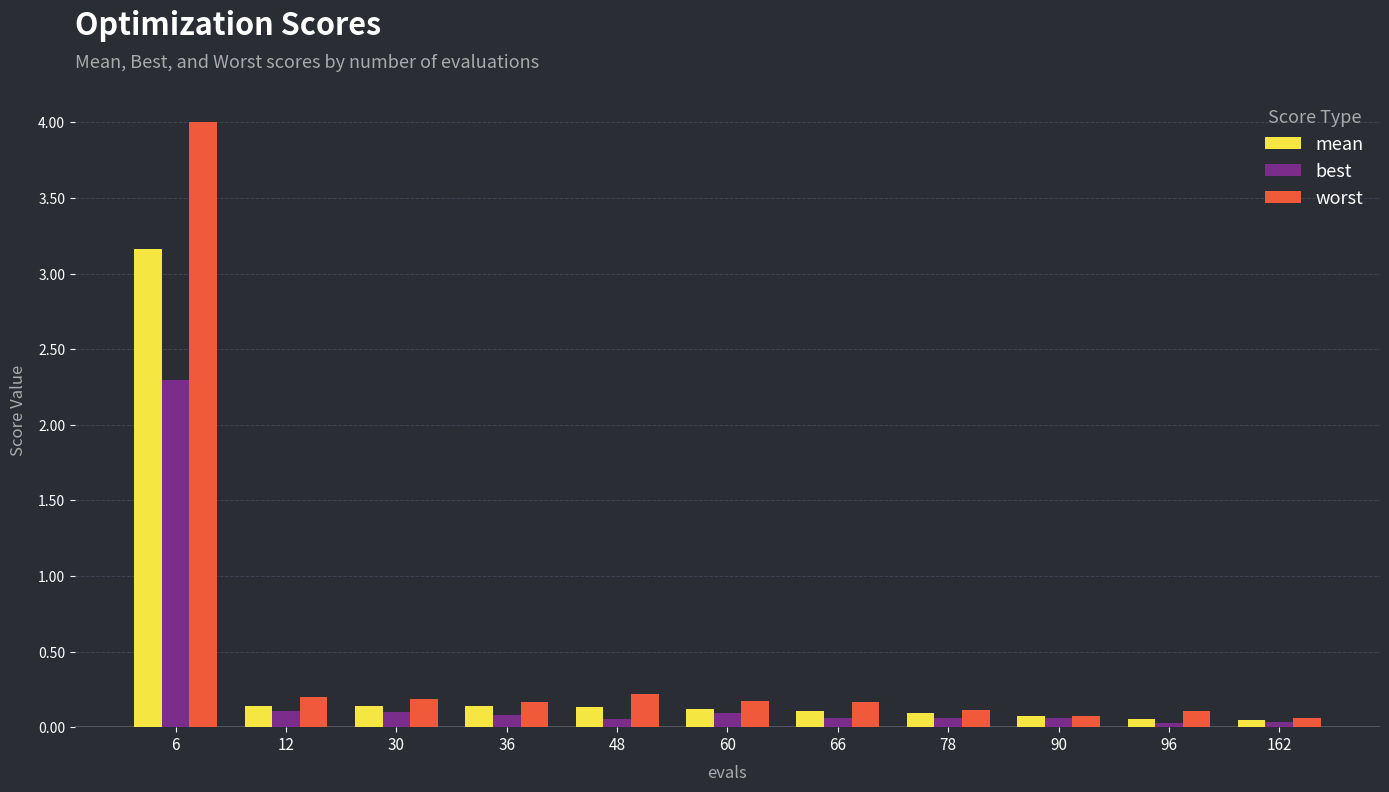

Which series has the largest range (max minus min)?

worst